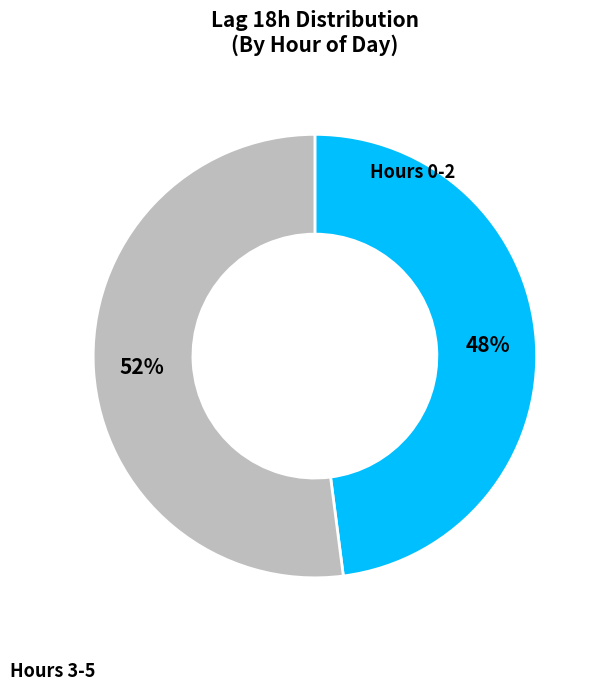

Does any single category account for the majority?

Yes